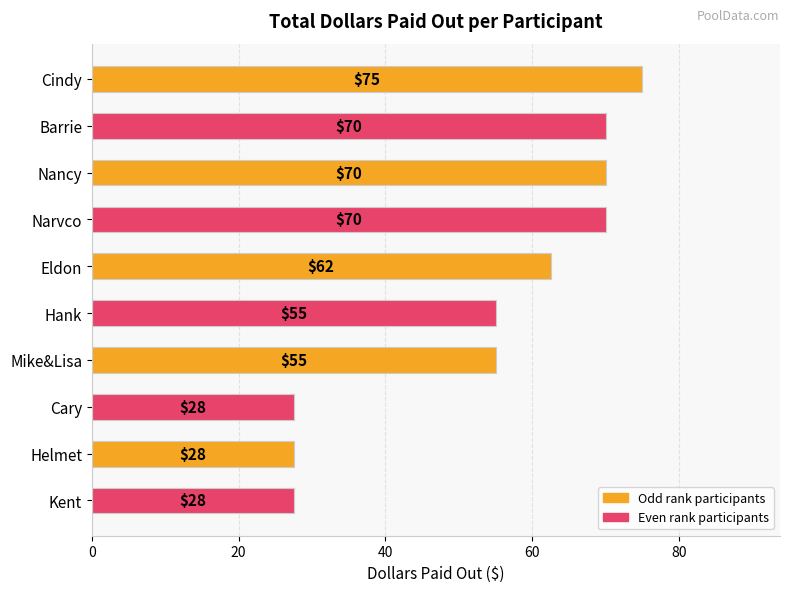

What is the ratio of the value at Kent to the value at Cary?

1.0